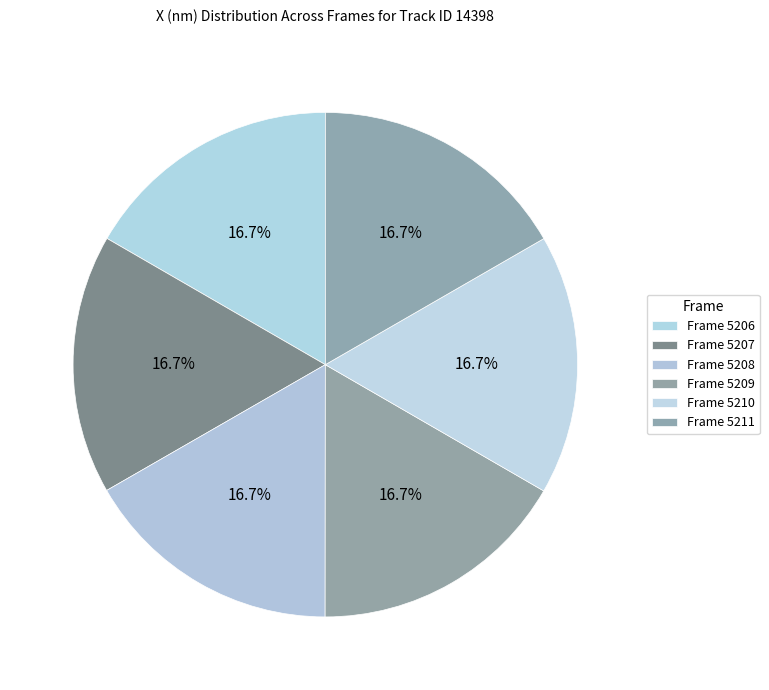

How many slices are in this pie chart?

6